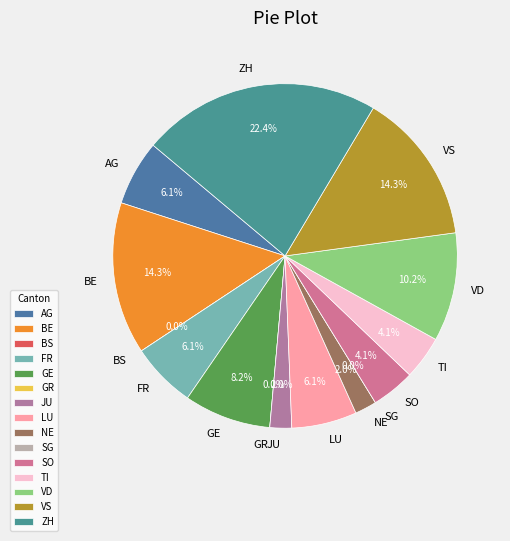

Is it true that BE is 9% of the pie?

False